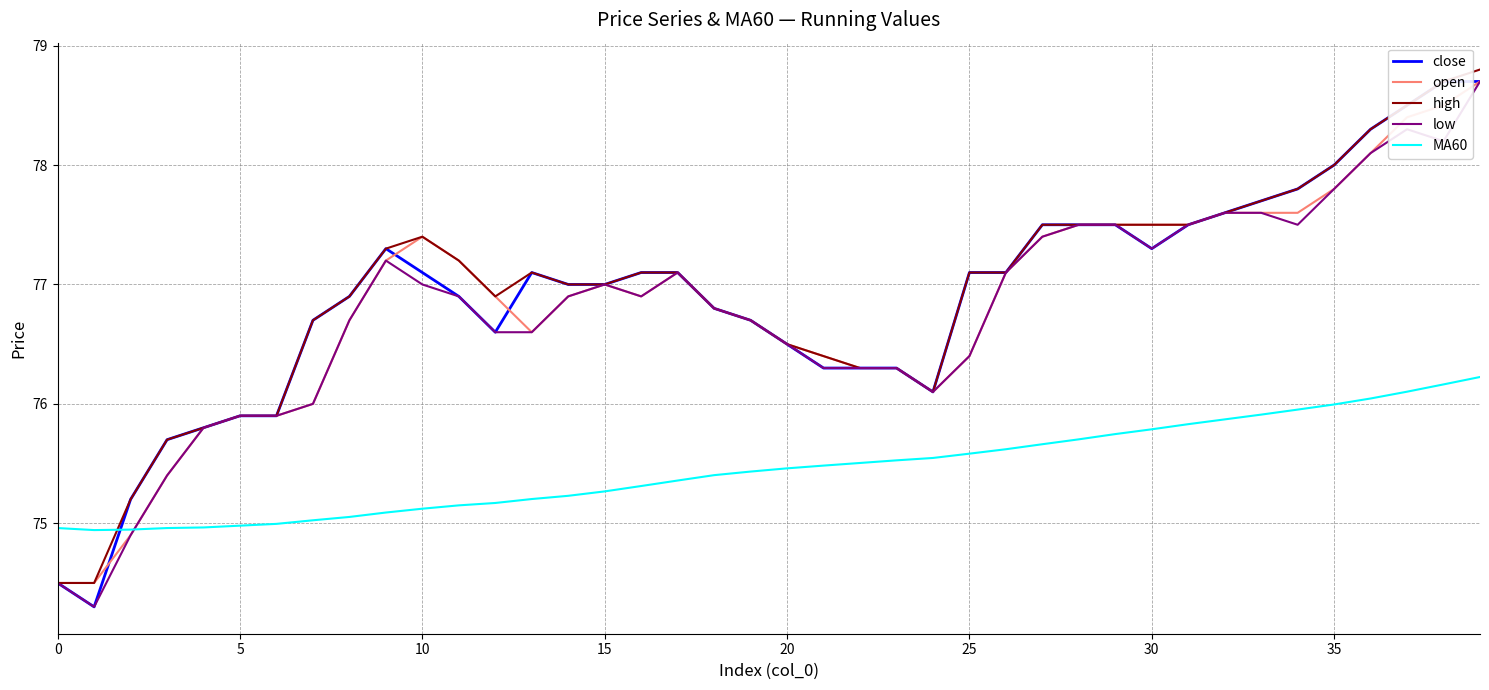

How many interior local peaks does the low series have?

4